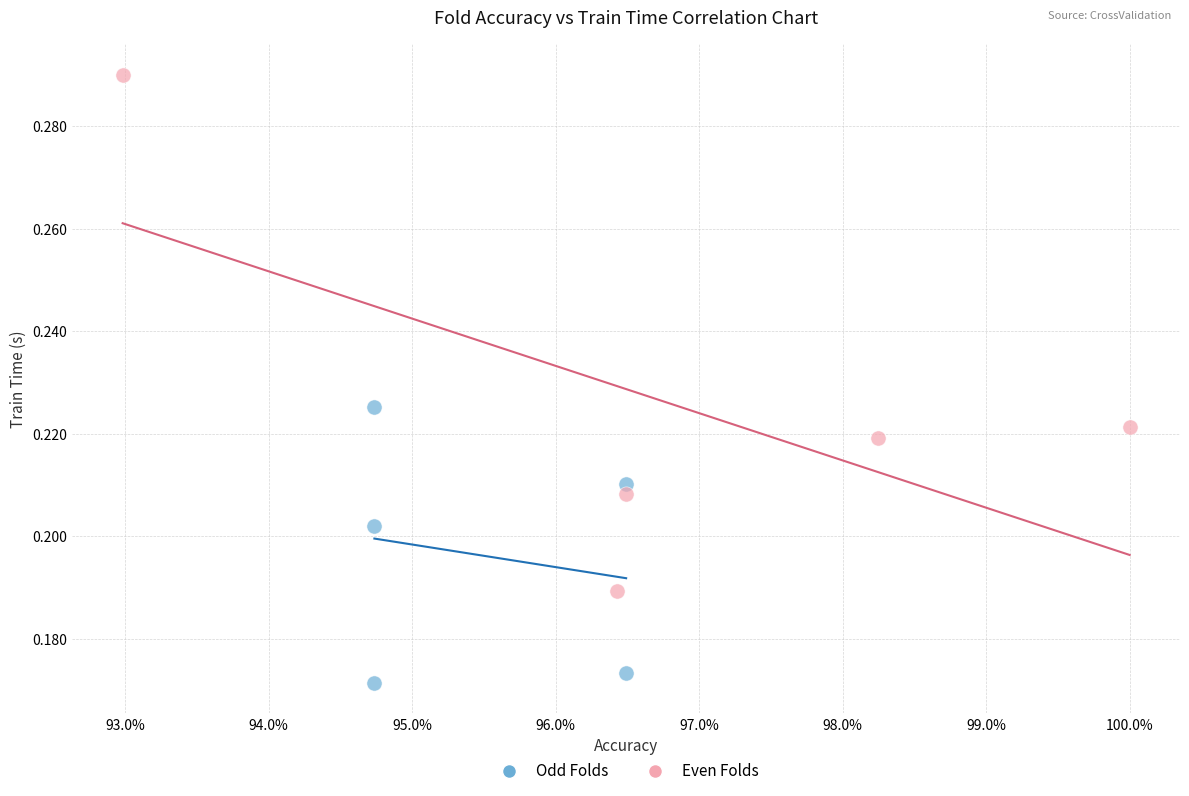

Which series has the largest Y range (max minus min)?

Even Folds